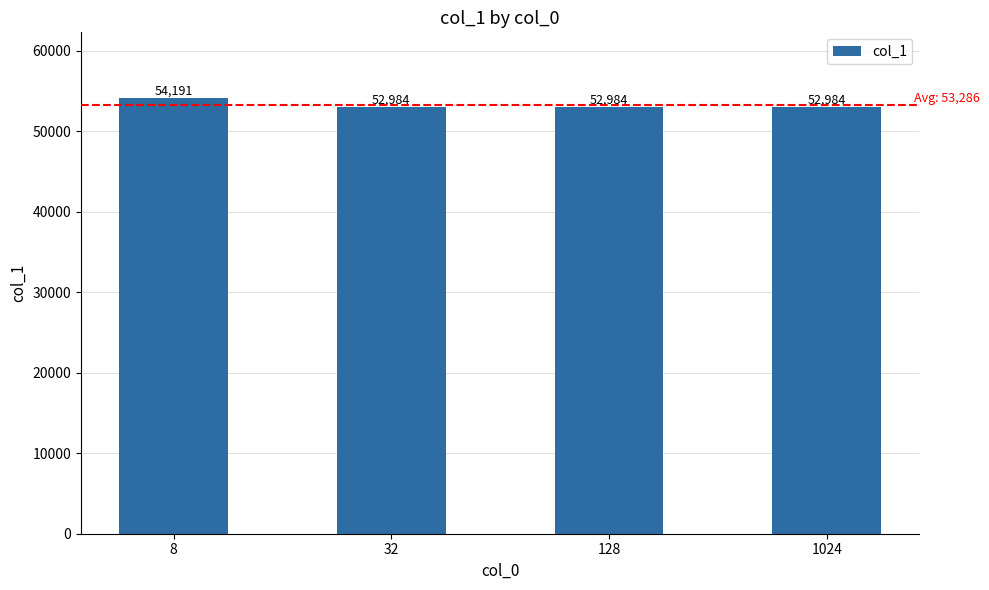

How many values are between 52984 and 54191?

4